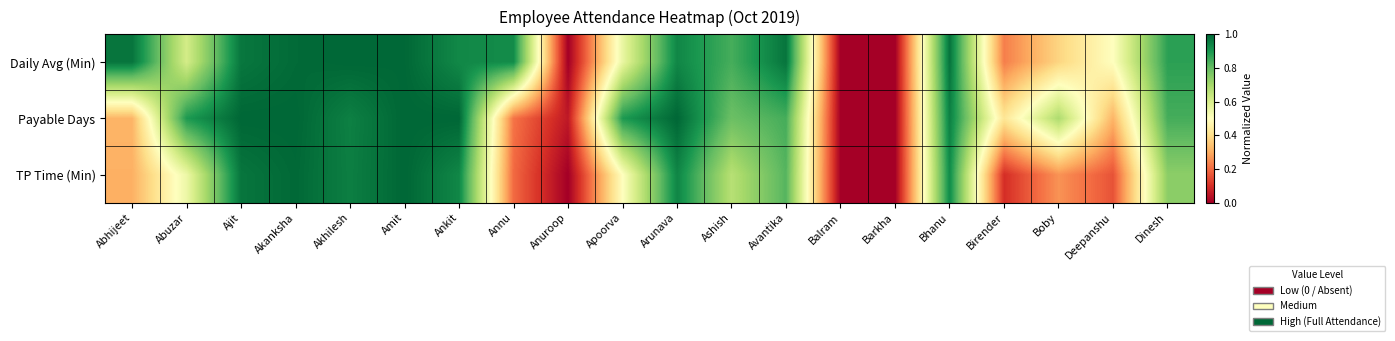

At which category is the sum across all series the highest?

Amit